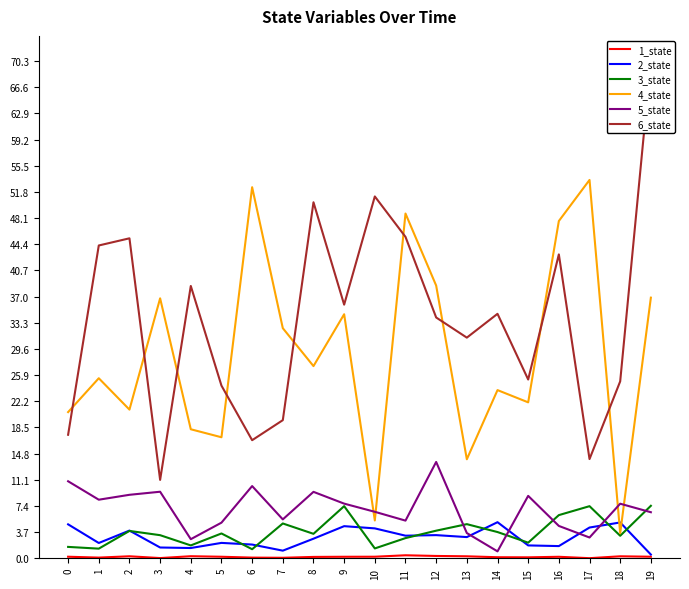

Reading left to right, transcribe all the data shown in this chart.

1_state: 0.2	0.1	0.3	0.0	0.3	0.2	0.1	0.1	0.2	0.2	0.2	0.4	0.3	0.3	0.1	0.1	0.2	0.0	0.3	0.2
2_state: 4.8	2.2	3.9	1.5	1.4	2.2	1.9	1.1	2.8	4.5	4.2	3.2	3.3	3.0	5.1	1.8	1.7	4.3	5.1	0.5
3_state: 1.6	1.4	3.9	3.3	1.8	3.5	1.3	4.9	3.5	7.4	1.4	2.9	3.9	4.8	3.7	2.2	6.1	7.4	3.2	7.4
4_state: 20.7	25.5	21.0	36.8	18.2	17.1	52.5	32.5	27.2	34.5	5.3	48.7	38.6	14.0	23.8	22.0	47.7	53.5	3.5	36.9
5_state: 10.9	8.3	9.0	9.4	2.7	5.0	10.2	5.5	9.4	7.7	6.6	5.3	13.6	3.6	1.0	8.8	4.6	2.9	7.7	6.5
6_state: 17.5	44.2	45.2	11.1	38.5	24.4	16.7	19.5	50.3	35.9	51.2	45.4	34.0	31.2	34.6	25.3	43.0	14.0	25.0	70.3